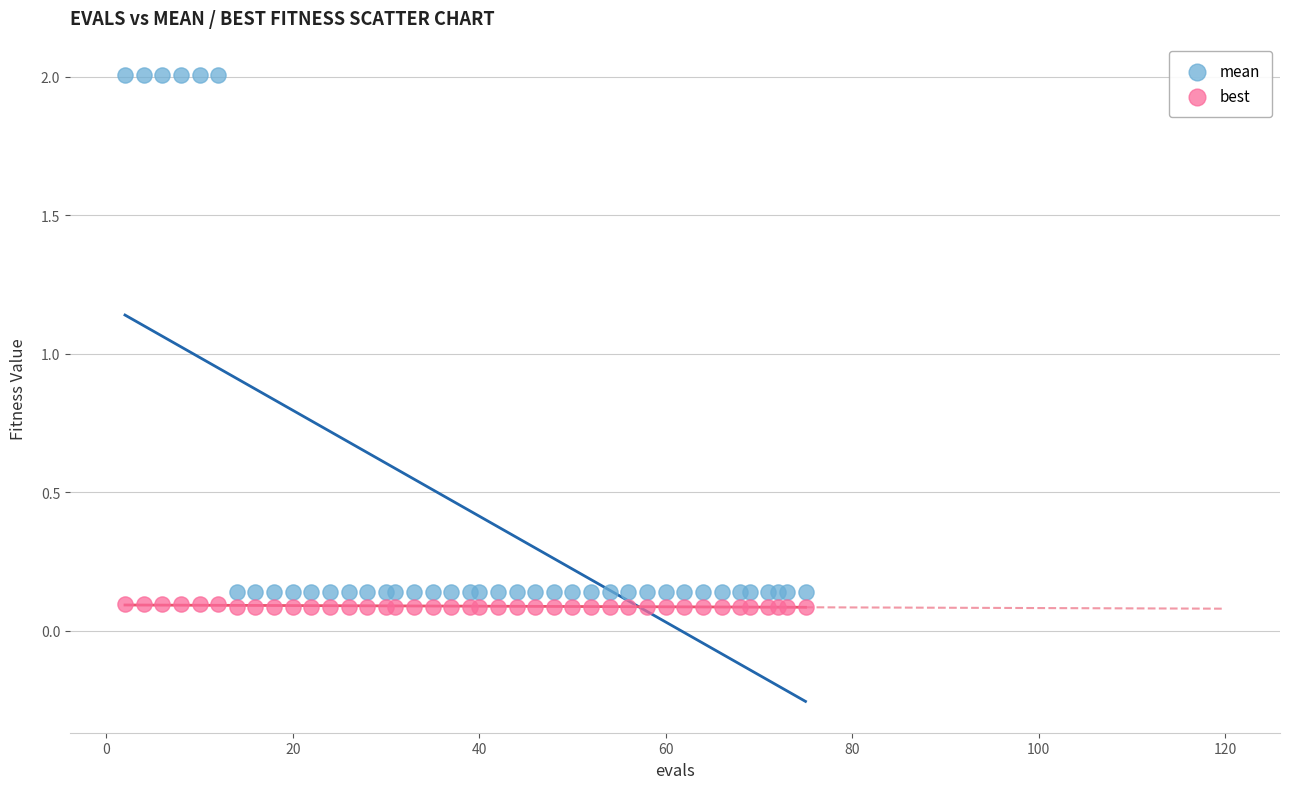

Which series contains the lowest Y value?

best